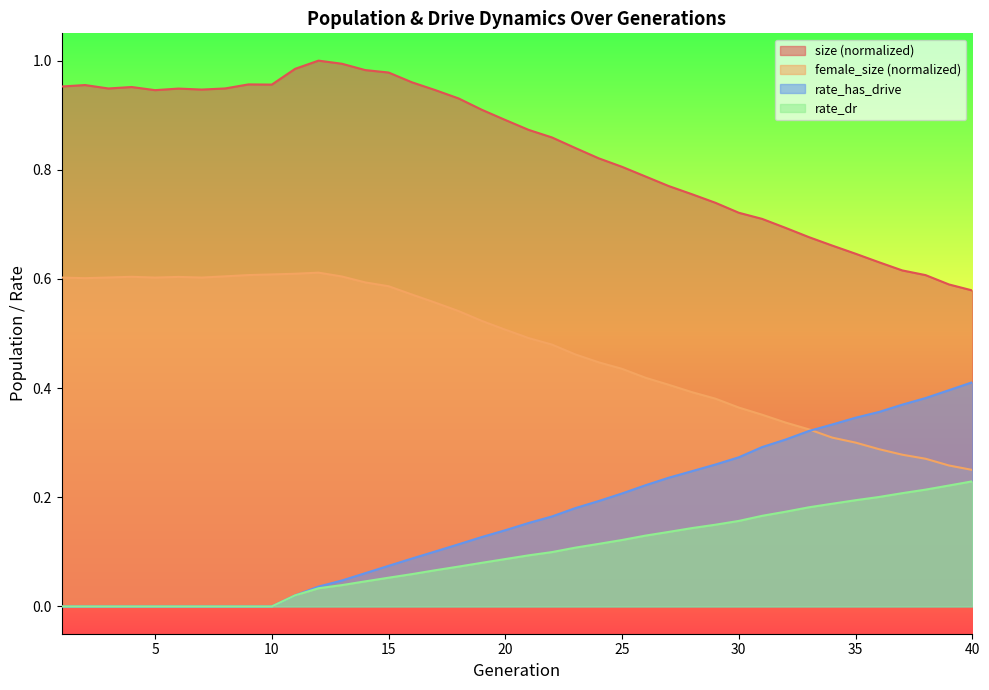

What is the spread (max minus min) of values at 40?

0.3